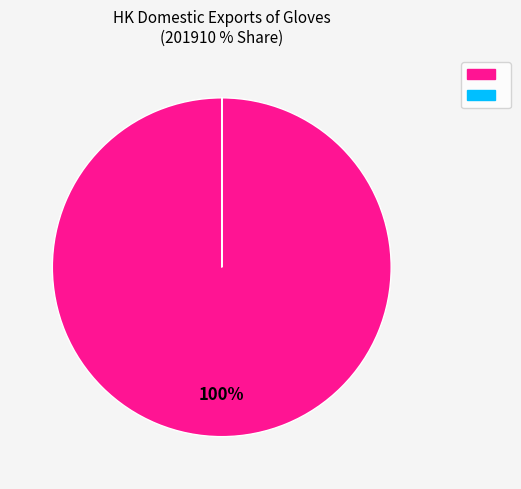

To the nearest percent, what is the average slice percentage?

50%